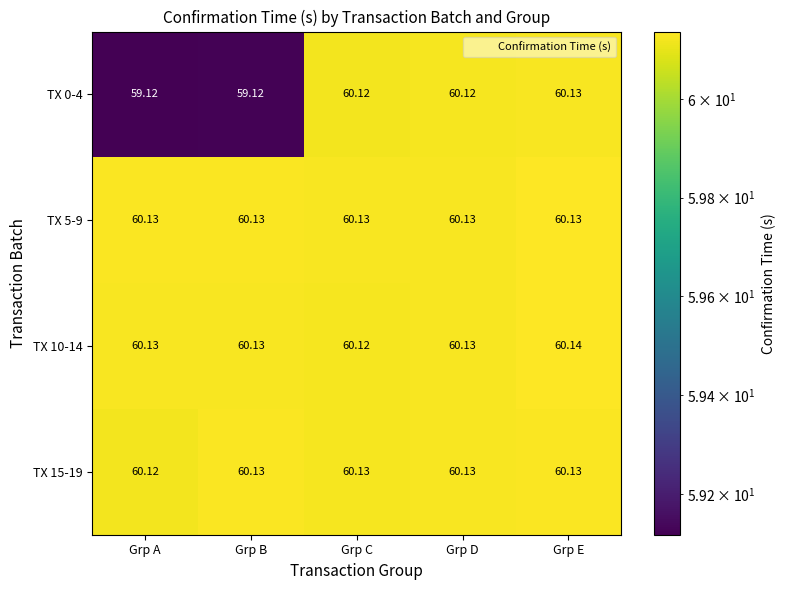

Is the value of TX 5-9 at Grp D greater than the value of TX 0-4 at Grp A?

Yes